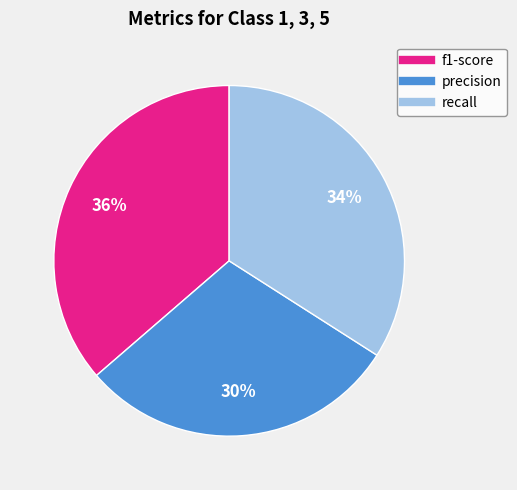

Is it true that recall is 34% of the pie?

True